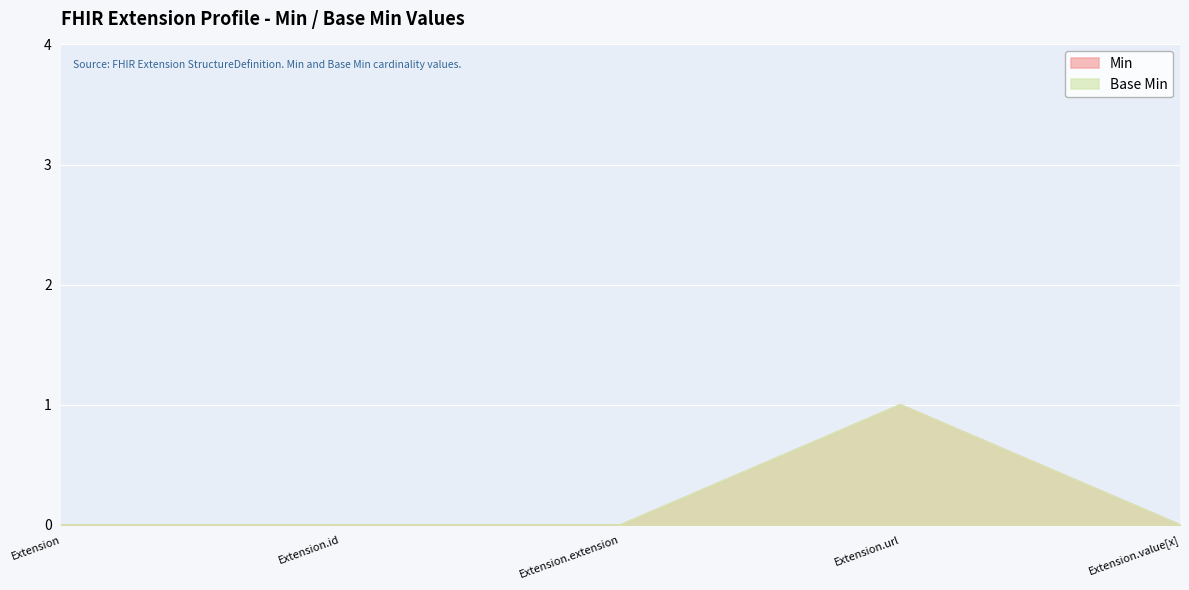

What position from the right is Extension.url?

2